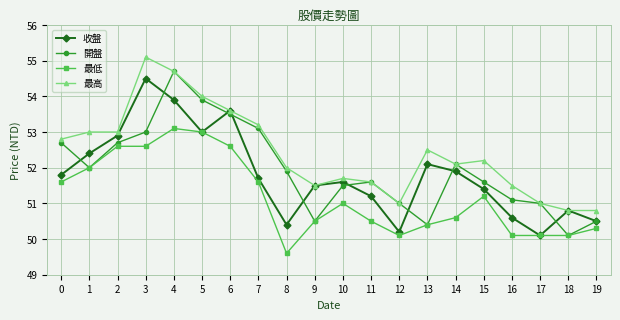

True or false: 最高 has a value of 27.7 at 8.

False